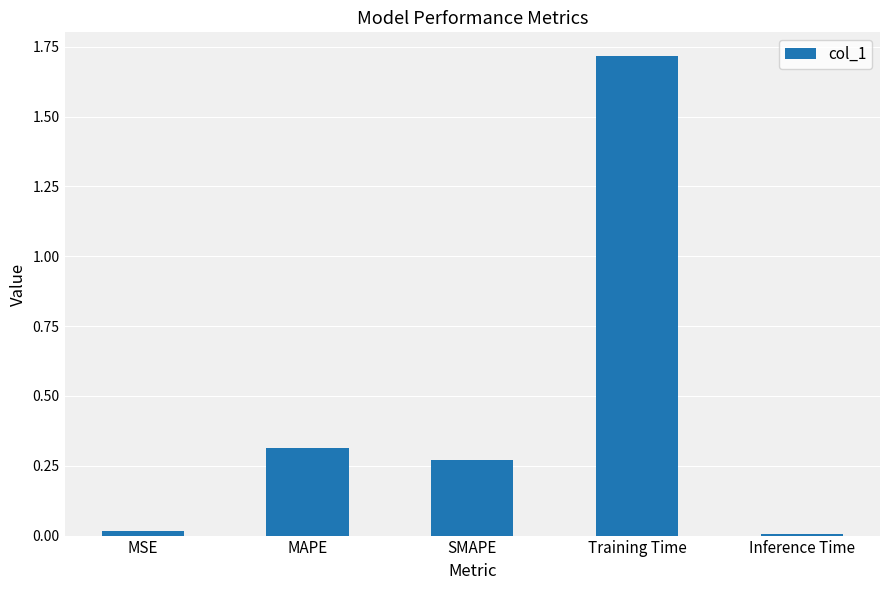

Does the chart contain stacked bars?

No